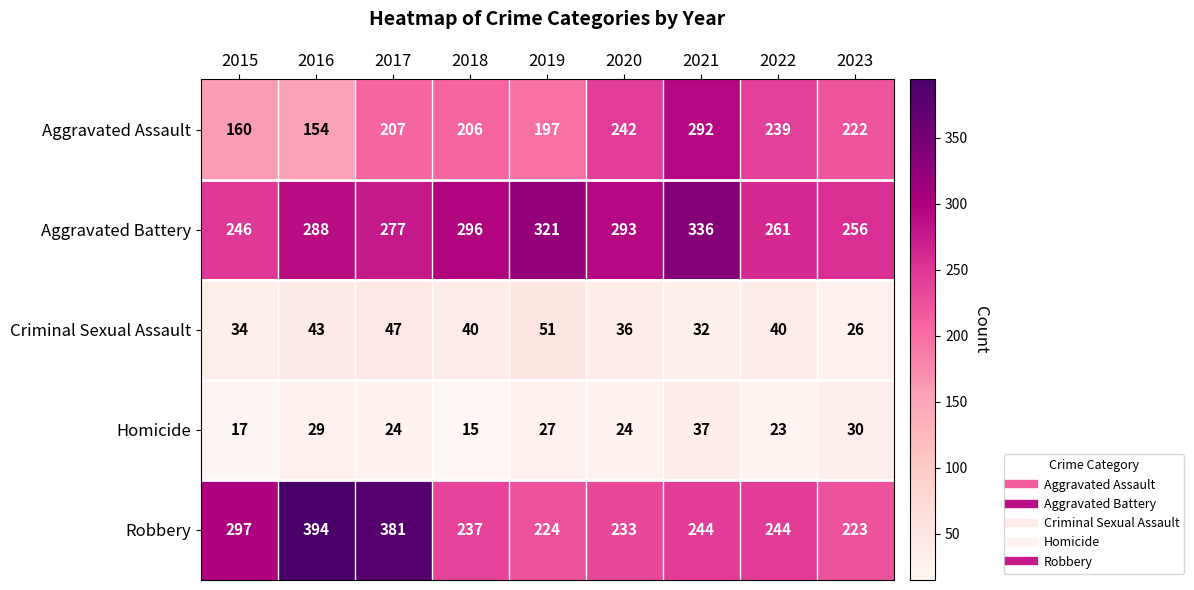

How many distinct data groups are displayed?

5